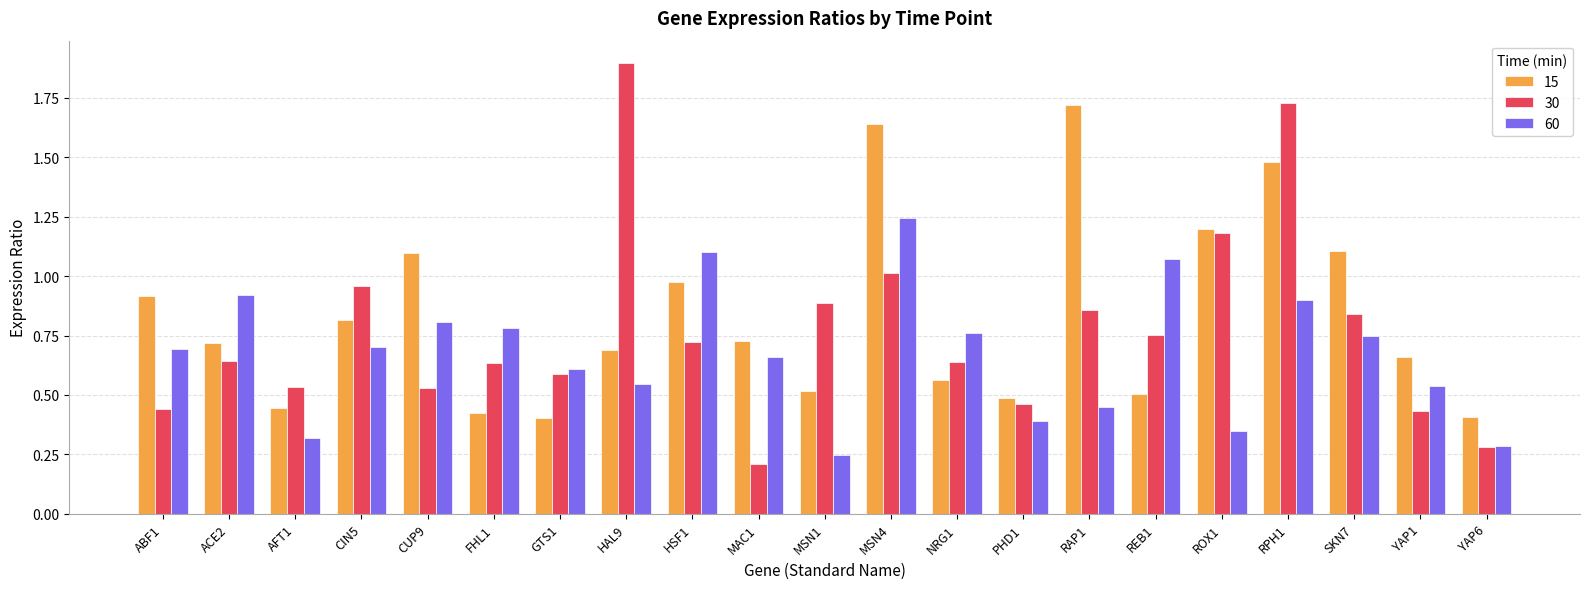

What is the label of the 11th bar from the left?

MSN1